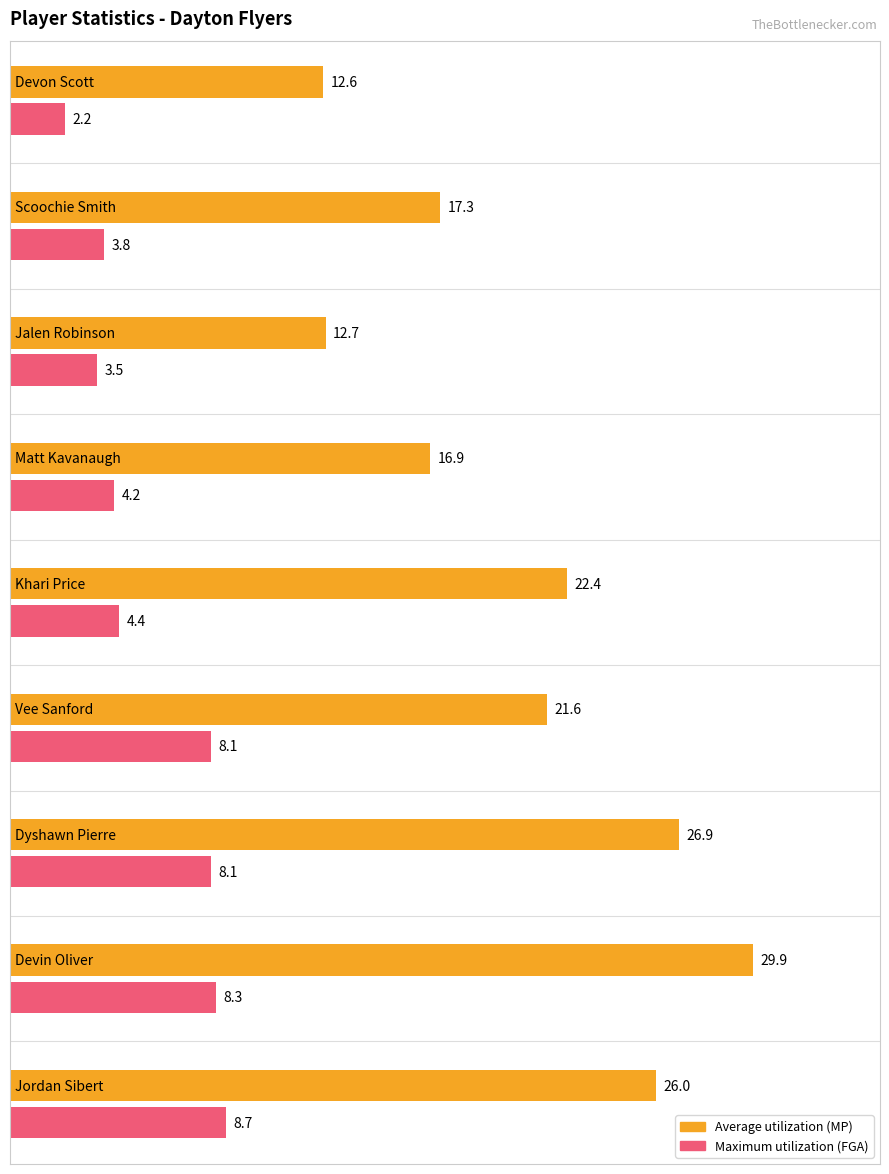

Reading left to right, list all the values displayed in this chart.

Average utilization: 26.0	29.9	26.9	21.6	22.4	16.9	12.7	17.3	12.6
Maximum utilization: 8.7	8.3	8.1	8.1	4.4	4.2	3.5	3.8	2.2